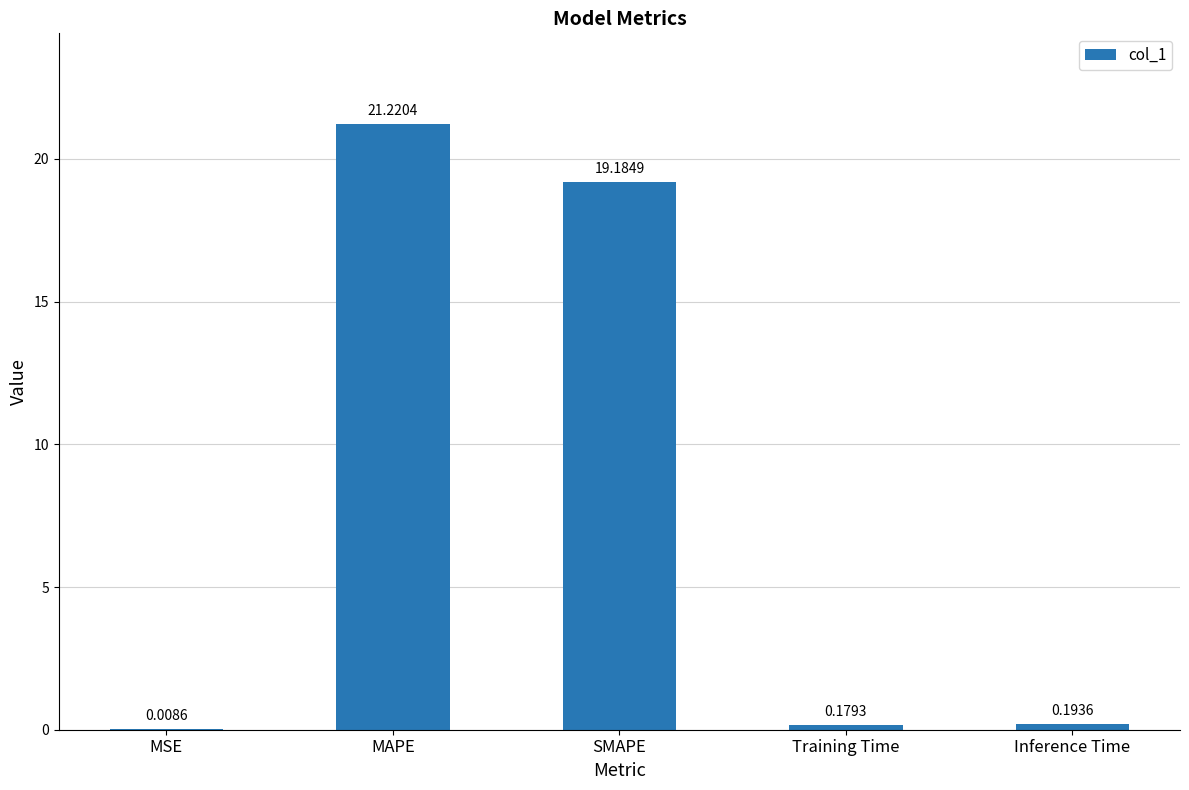

What is the sum of all values?

40.8